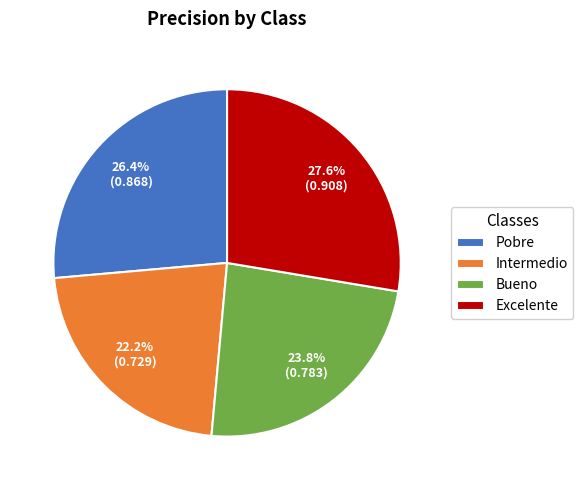

What percentage do Pobre and Intermedio together represent?

48.6%